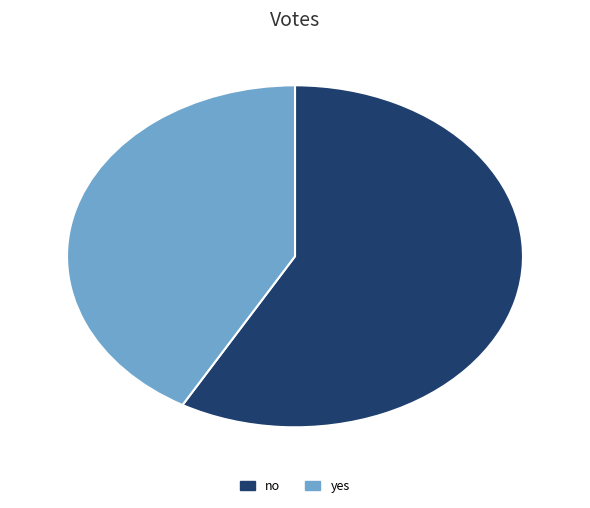

Count the number of slices in the pie.

2